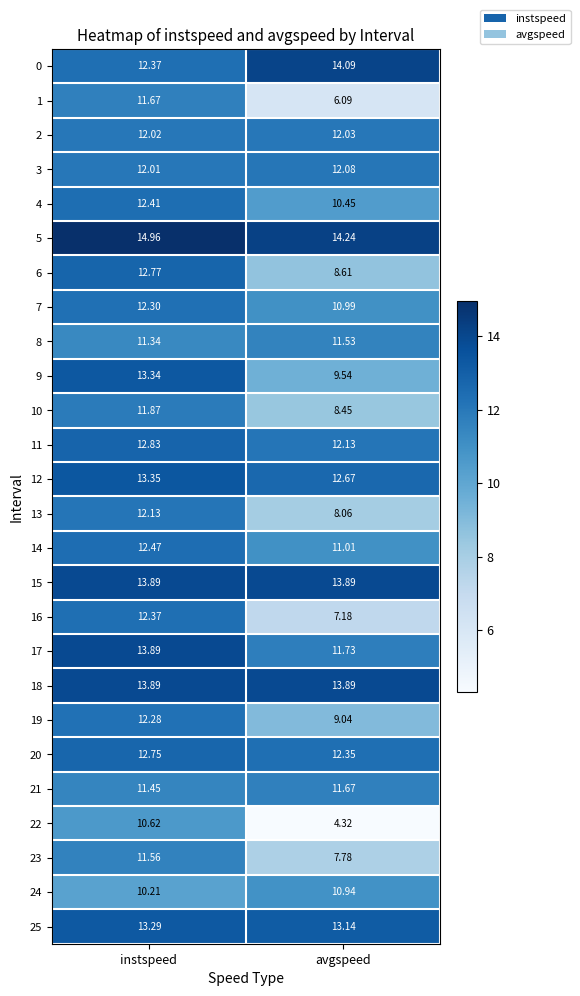

At which label does 0 reach its minimum?

instspeed